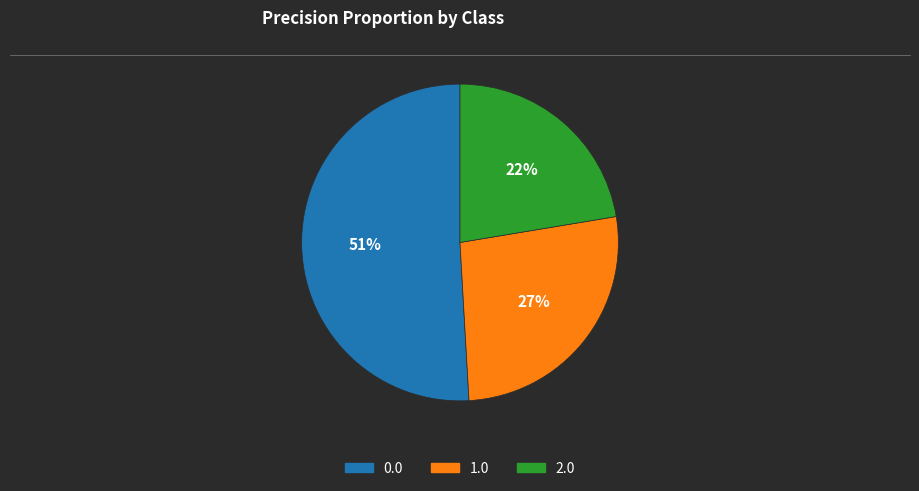

The 2.0 slice represents 22% of the pie. True or false?

True